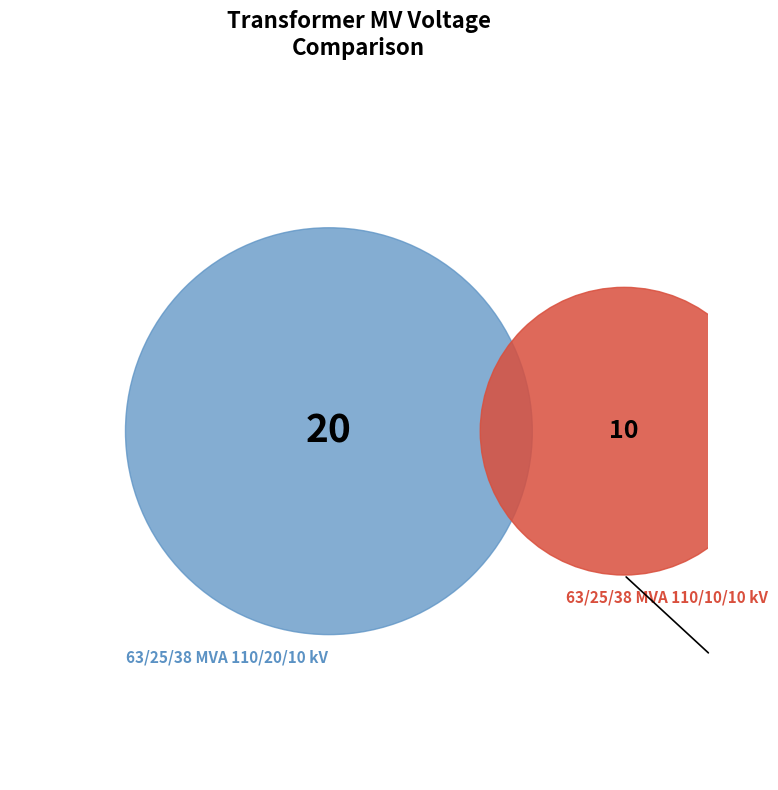

Combined, do 63/25/38 MVA 110/10/10 kV and 63/25/38 MVA 110/20/10 kV account for over 50%?

Yes